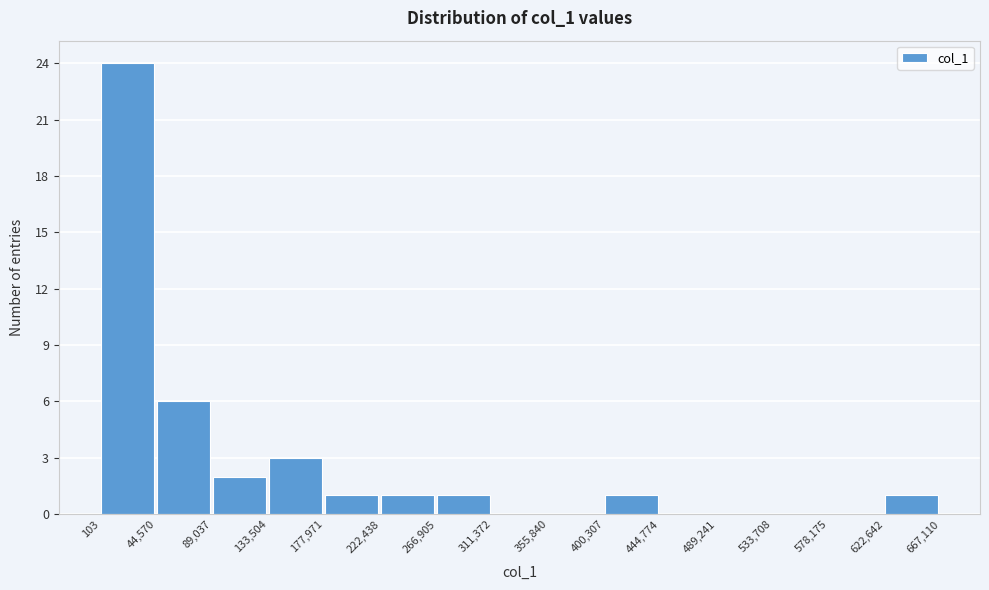

Over which range of the x-axis is the bar tallest?

103 to 44,570